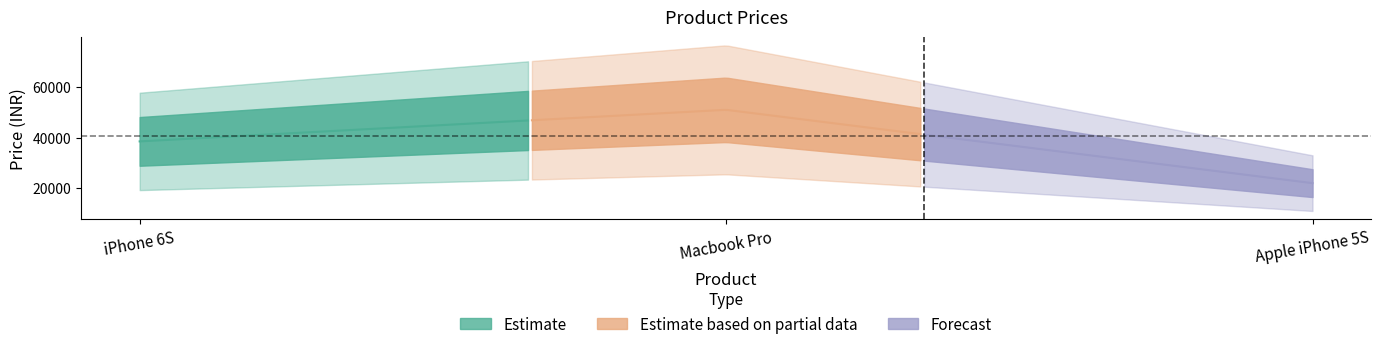

What is the label of the 2nd point from the right?

Macbook Pro